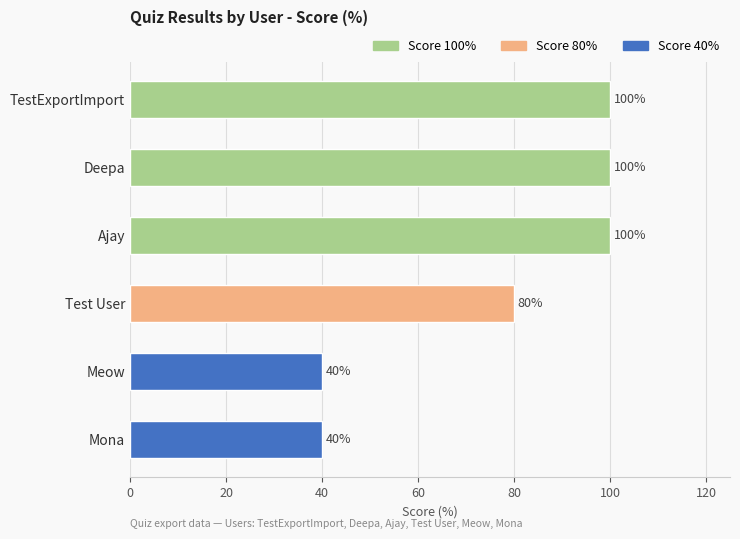

What is the change in value from Ajay to Test User?

-20